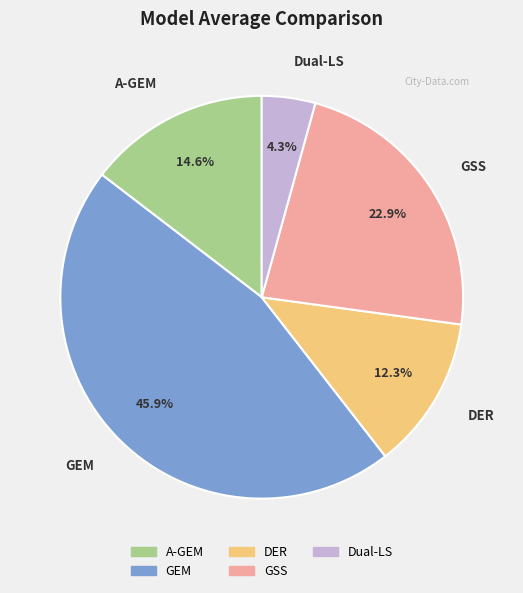

Which has a higher value, A-GEM or DER?

A-GEM